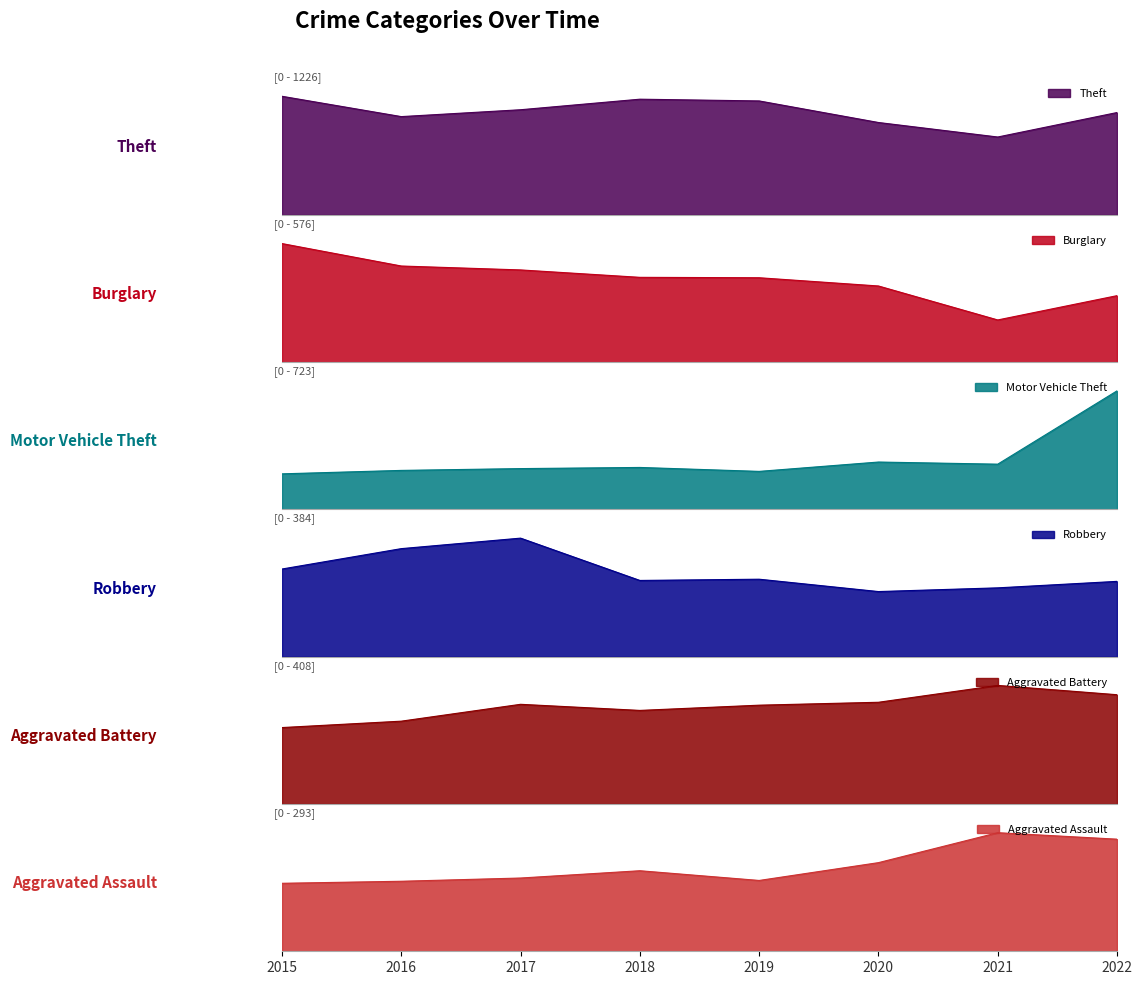

Which has a higher value, 2015 or 2022?

2015